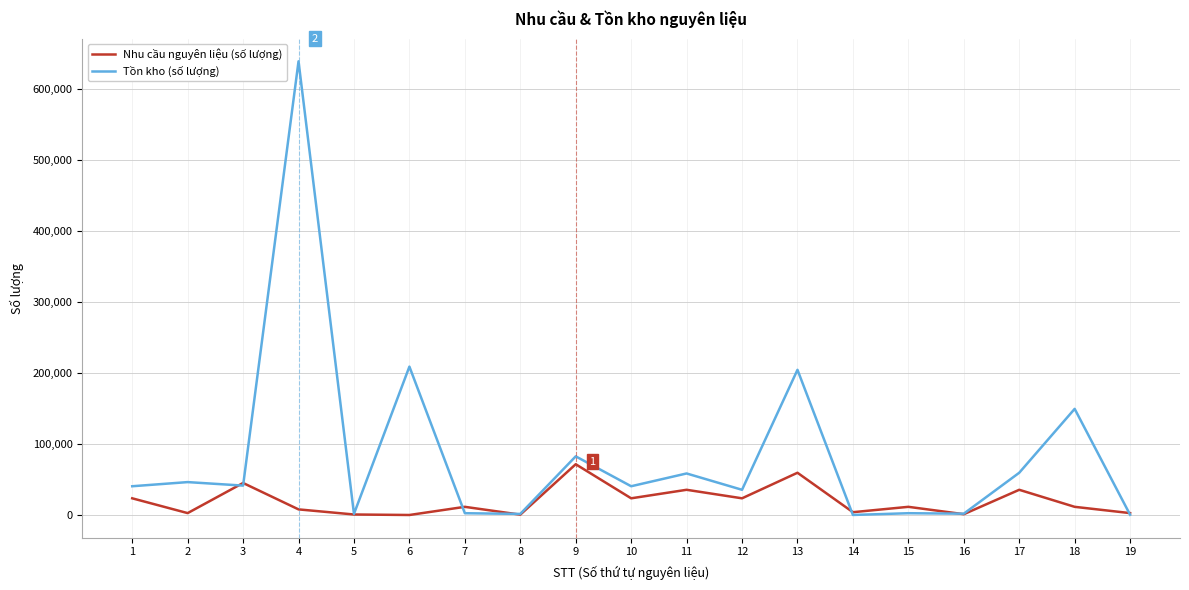

How many categories are shown in the chart?

19